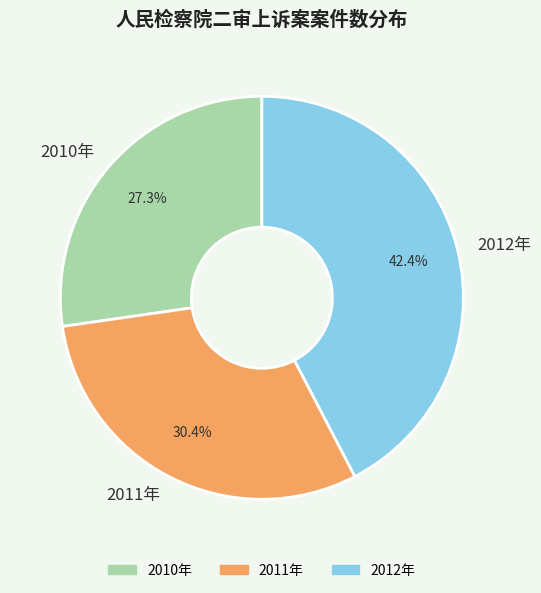

Does 2012年 account for over 50% of the chart?

No